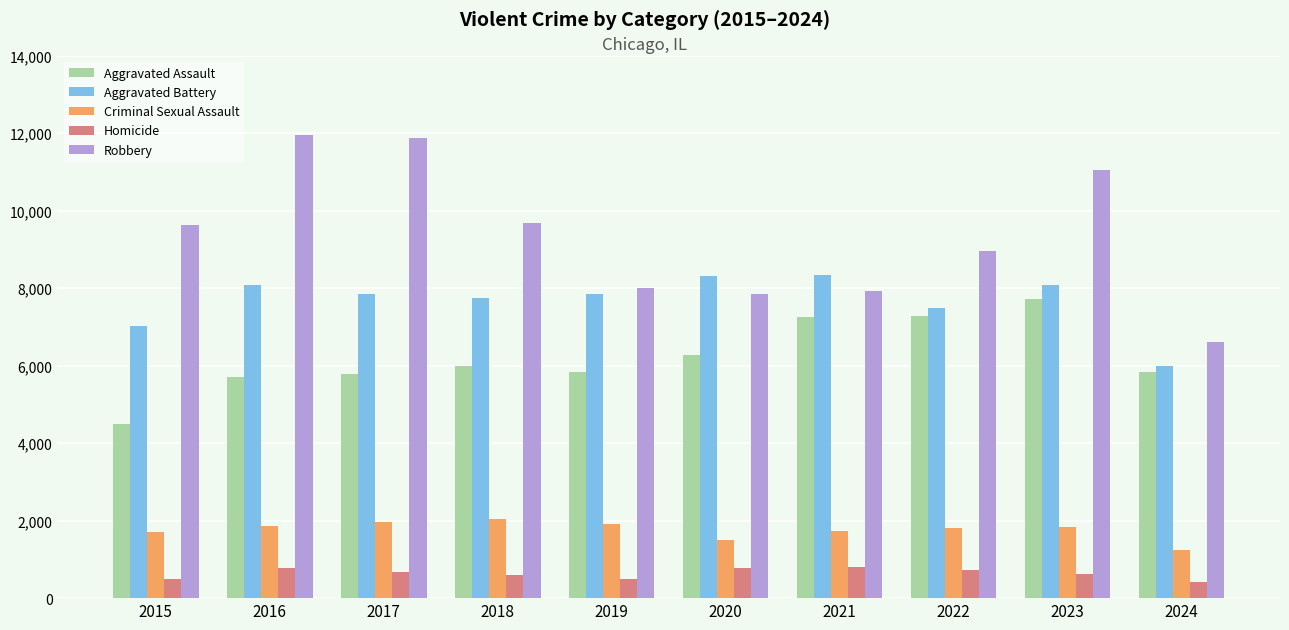

Is the value of Criminal Sexual Assault at 2015 greater than the value of Homicide at 2015?

Yes